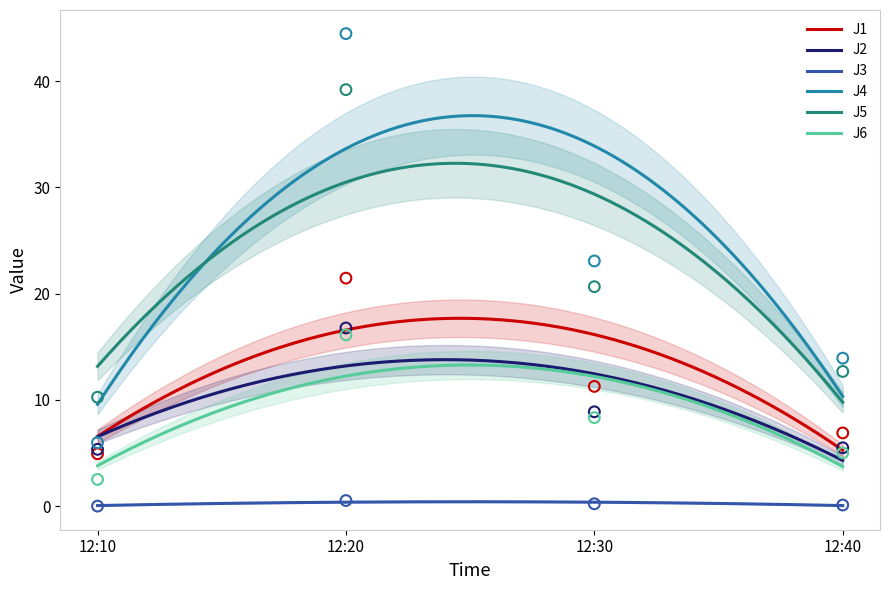

Is the value of J1 at 12:10 greater than the value of J5 at 12:40?

No